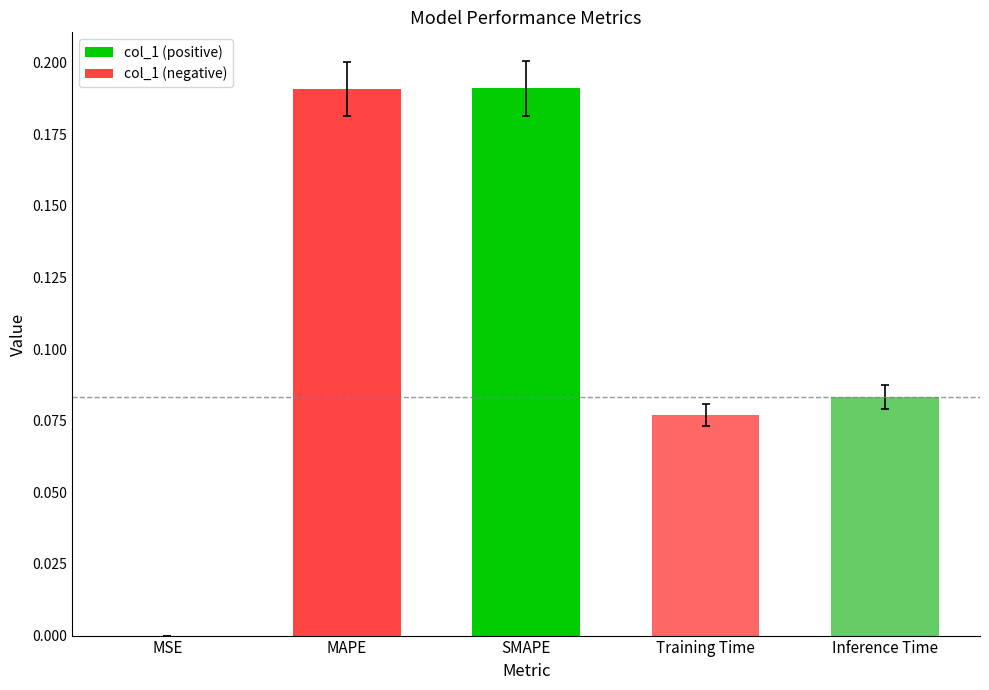

The value at Training Time is 0.0. True or false?

False